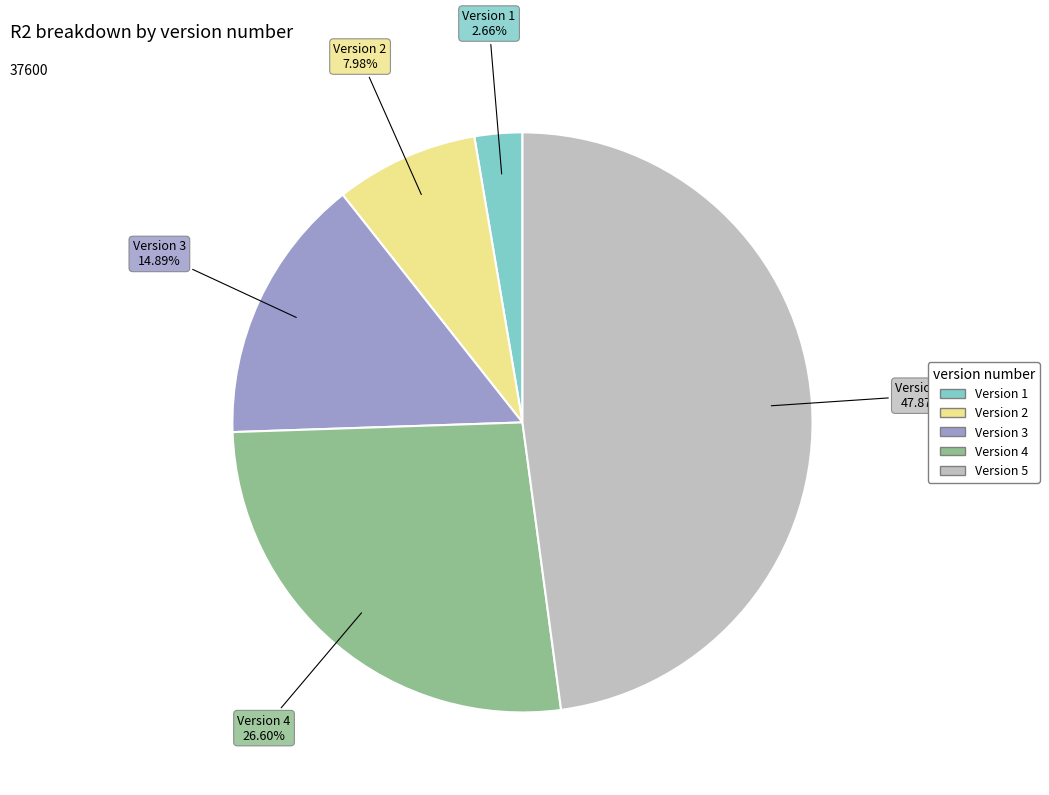

Is there a majority slice in this chart?

No